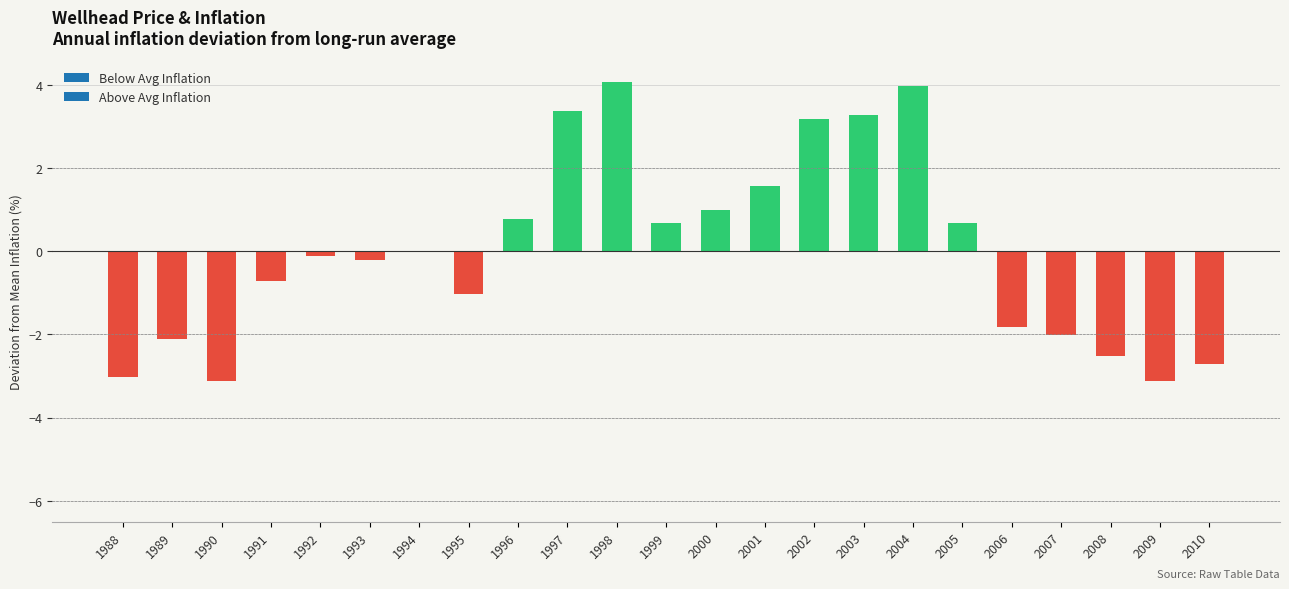

How many bars are there in each group?

2